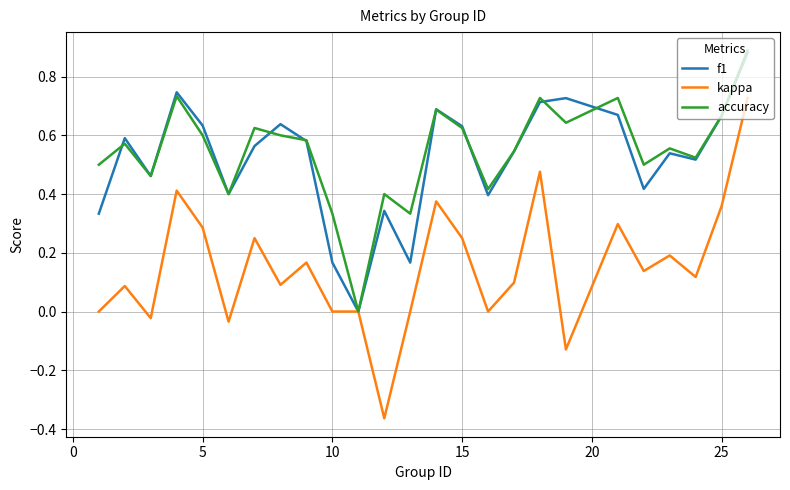

Which series has the widest spread of values?

kappa